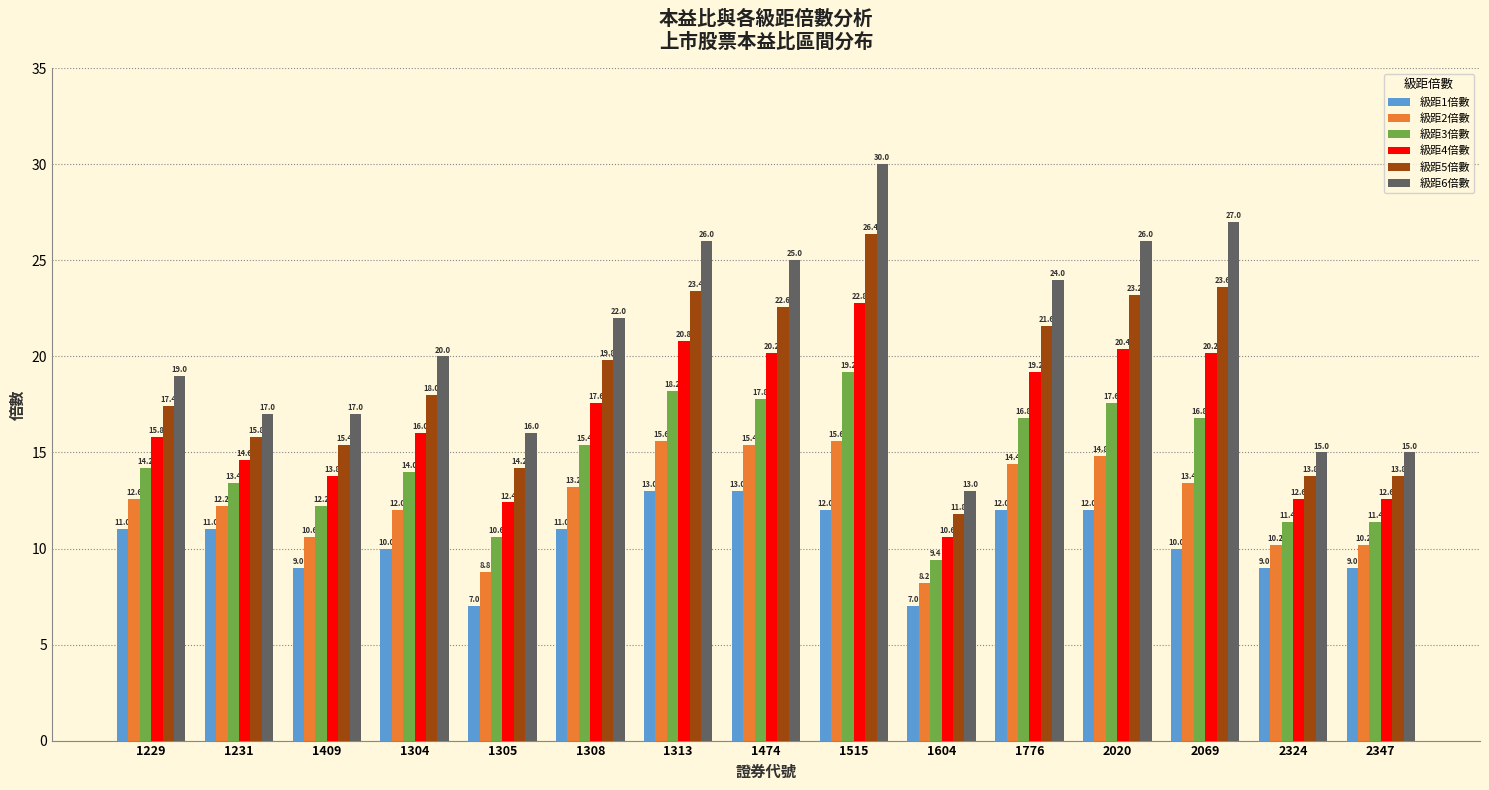

Reading left to right, what are all the values shown in this chart?

級距1倍數: 11.0	11.0	9.0	10.0	7.0	11.0	13.0	13.0	12.0	7.0	12.0	12.0	10.0	9.0	9.0
級距2倍數: 12.6	12.2	10.6	12.0	8.8	13.2	15.6	15.4	15.6	8.2	14.4	14.8	13.4	10.2	10.2
級距3倍數: 14.2	13.4	12.2	14.0	10.6	15.4	18.2	17.8	19.2	9.4	16.8	17.6	16.8	11.4	11.4
級距4倍數: 15.8	14.6	13.8	16.0	12.4	17.6	20.8	20.2	22.8	10.6	19.2	20.4	20.2	12.6	12.6
級距5倍數: 17.4	15.8	15.4	18.0	14.2	19.8	23.4	22.6	26.4	11.8	21.6	23.2	23.6	13.8	13.8
級距6倍數: 19.0	17.0	17.0	20.0	16.0	22.0	26.0	25.0	30.0	13.0	24.0	26.0	27.0	15.0	15.0